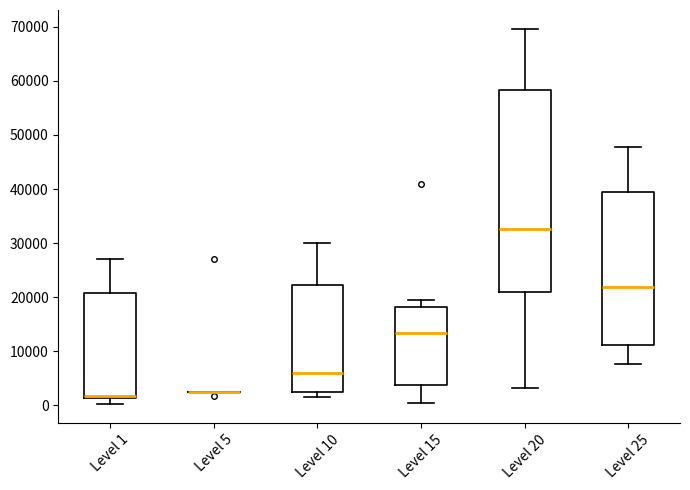

Which box is the tallest, from its lower edge to its upper edge?

Level 20